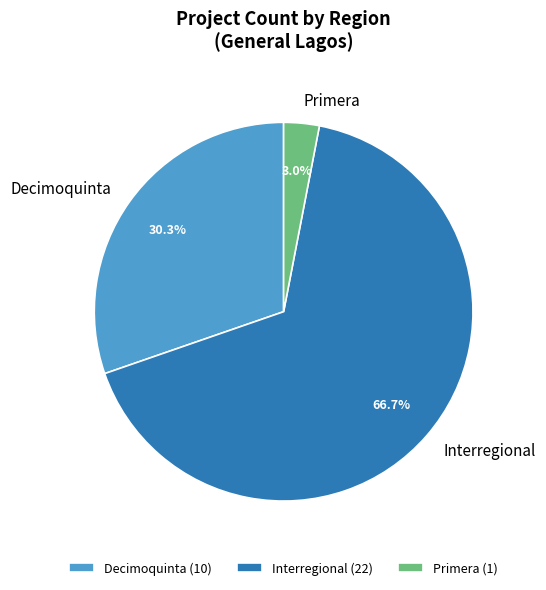

To the nearest percent, what portion does Interregional represent?

67%